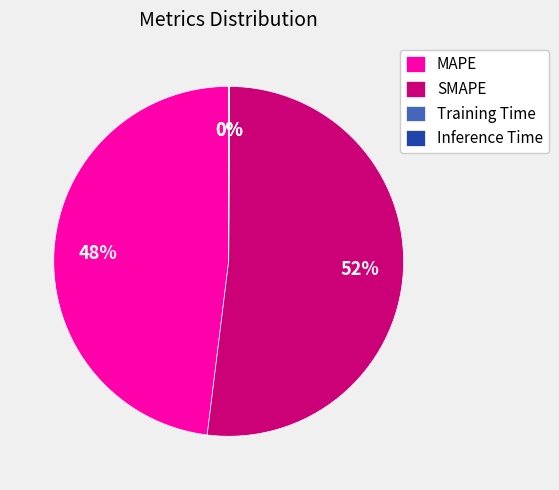

What percentage is the SMAPE slice, to the nearest percent?

52%